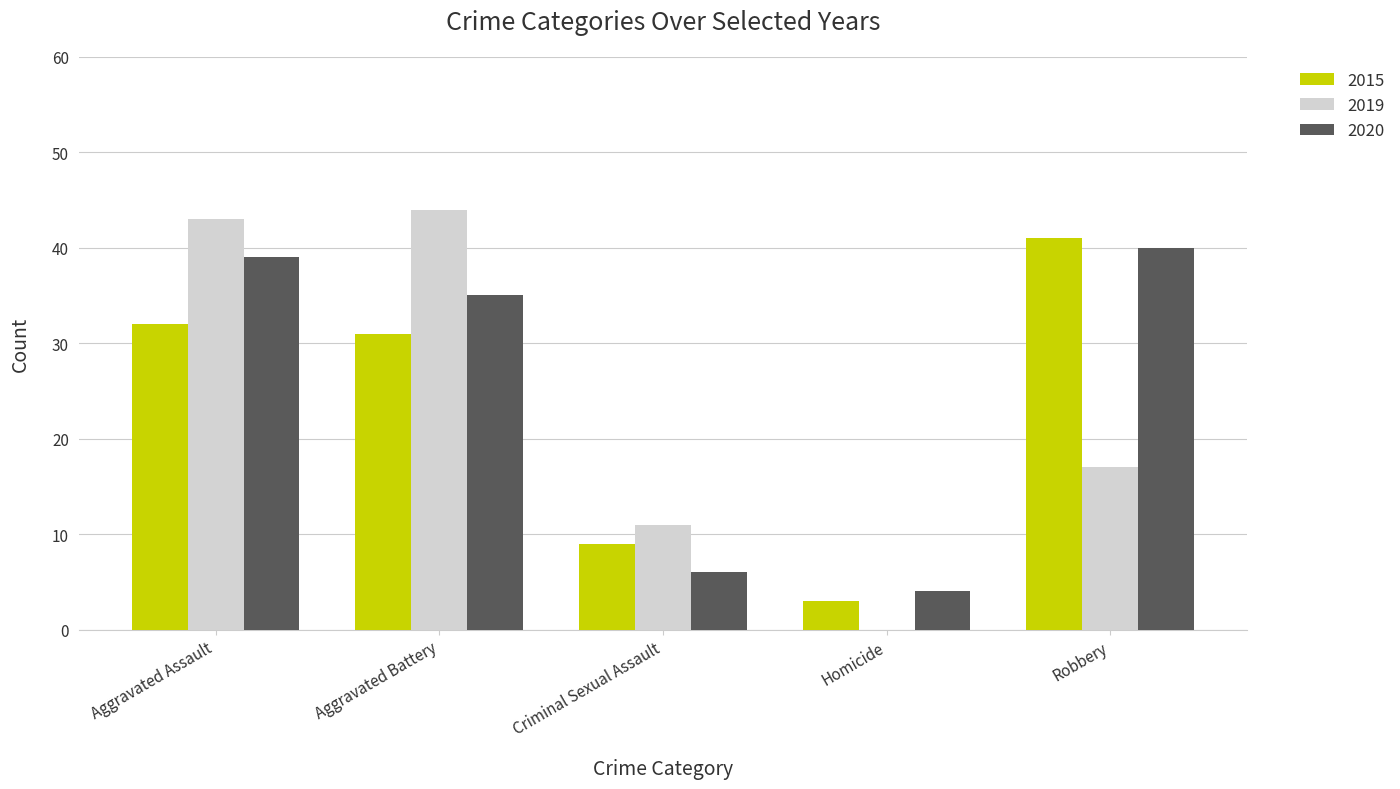

Which series has the widest spread of values?

2019